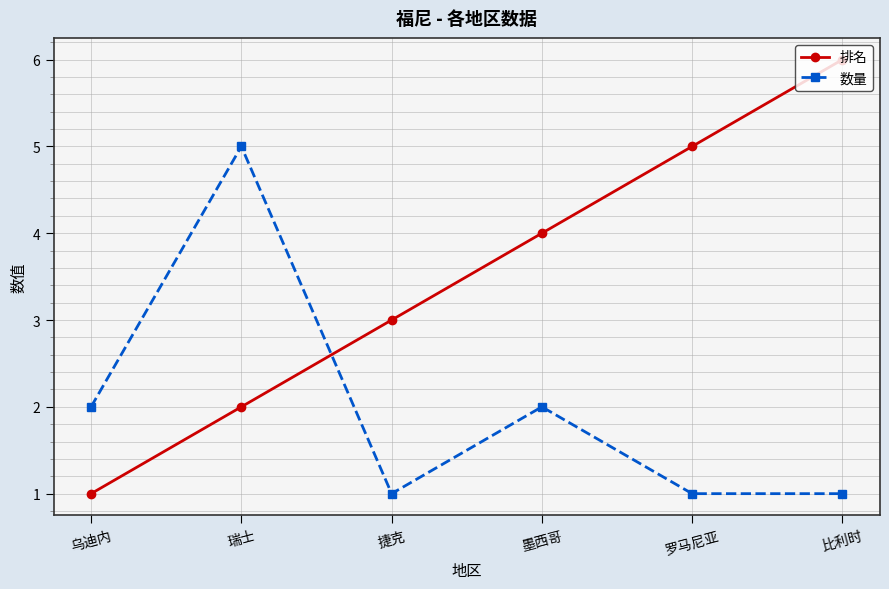

True or false: 排名 has more than 1 points higher than both neighbors.

False